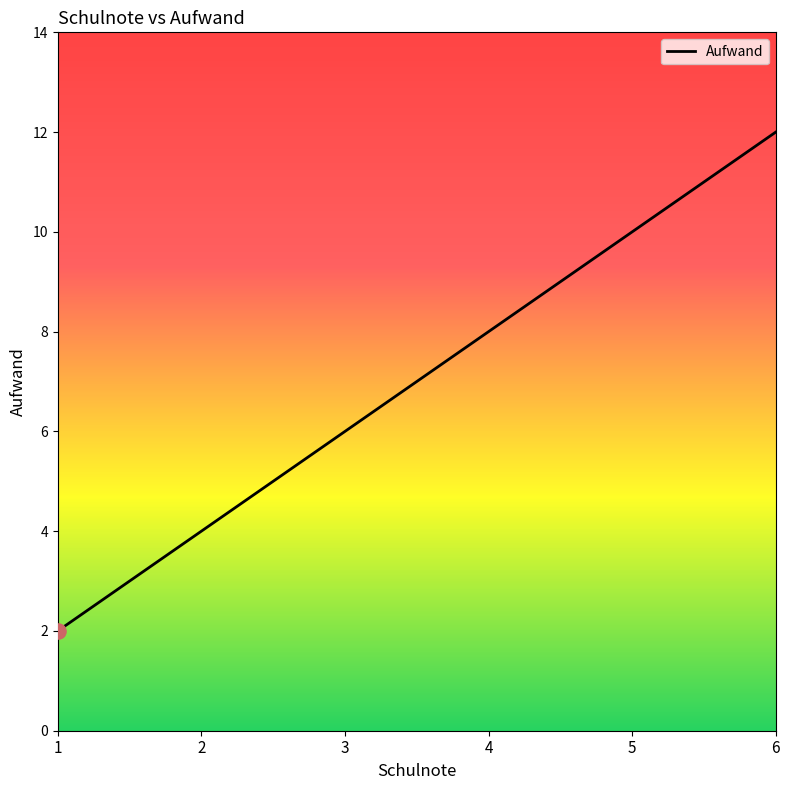

Between 3 and 6, which is larger?

6